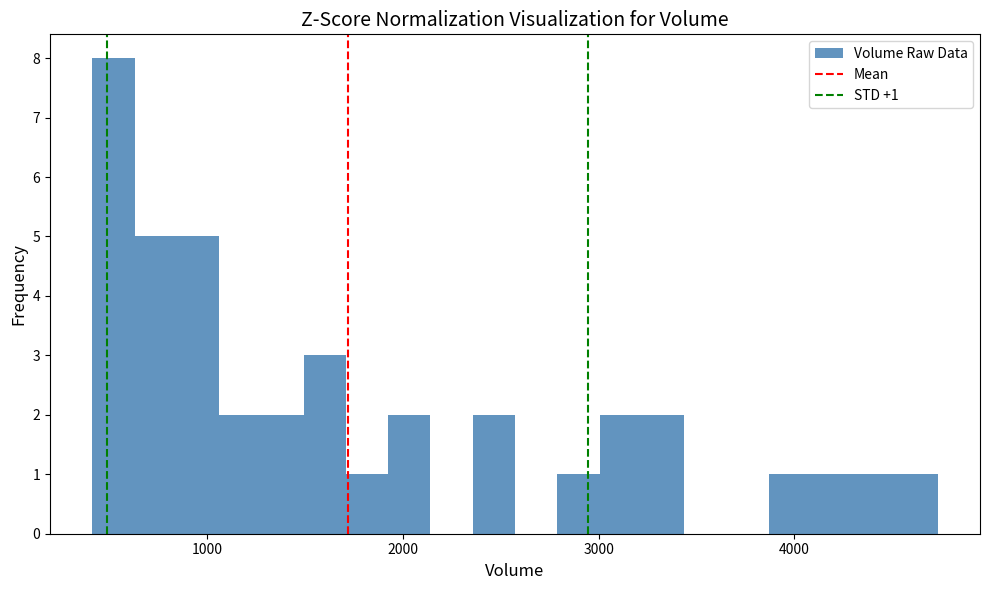

Around what value on the x-axis is the tallest bar? Give the approximate position of its centre, as read against the axis.

500